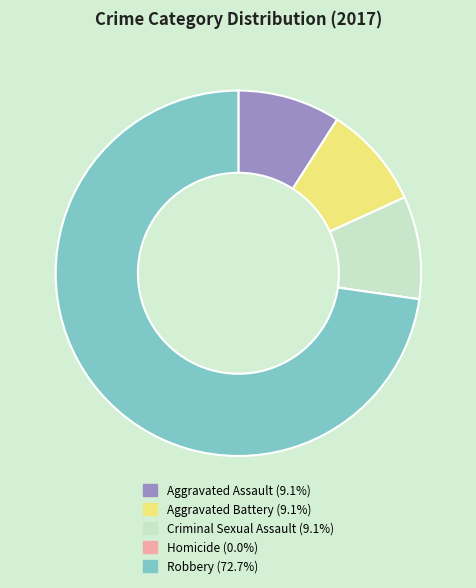

Approximately how many times larger is the value at Aggravated Battery compared to Criminal Sexual Assault?

1.0